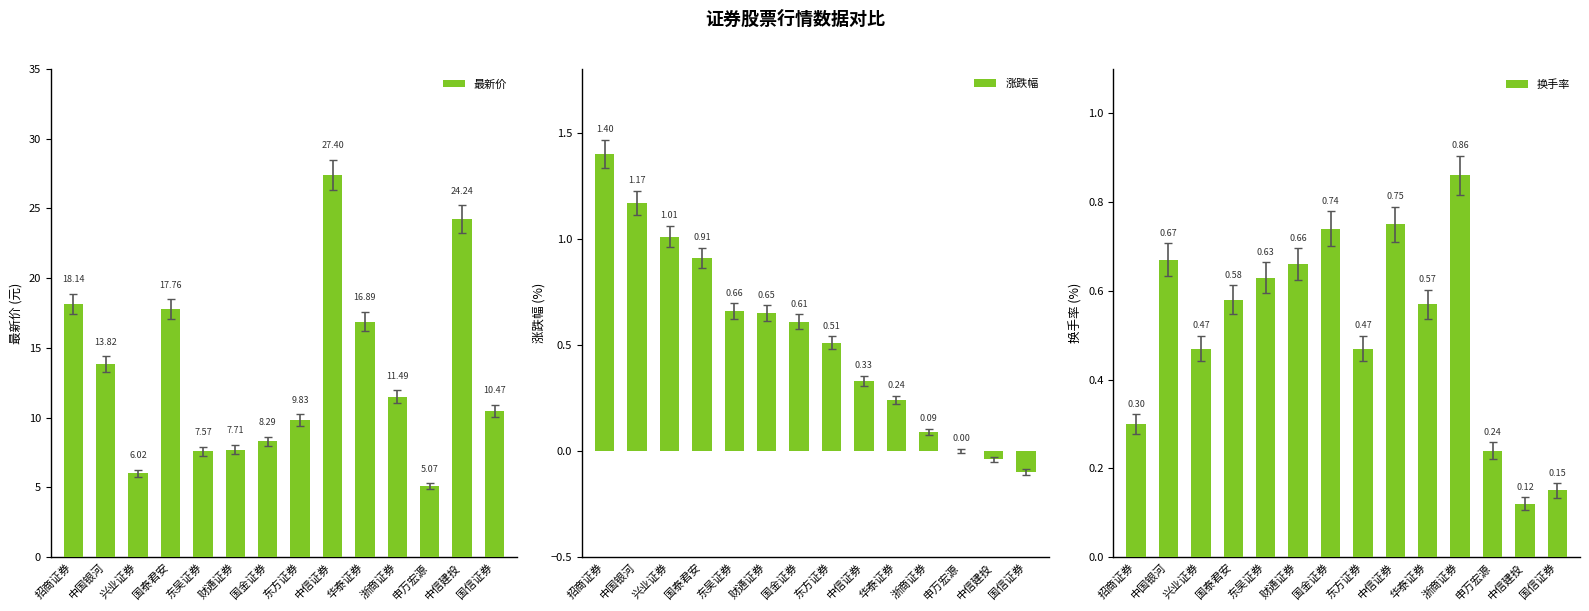

At how many categories does at least one series exceed 21?

2